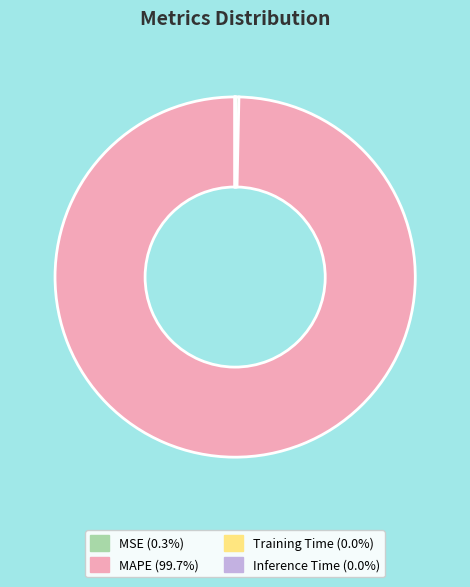

Is MAPE (99.7%) the majority of the pie?

Yes